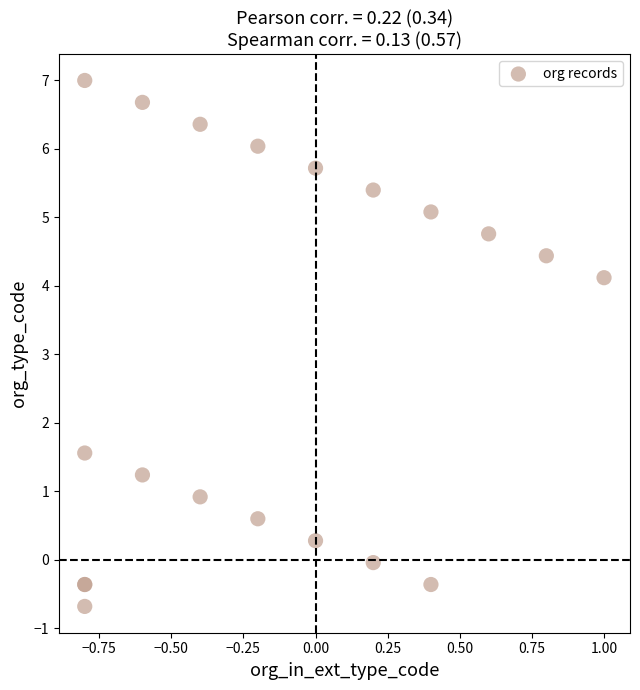

What Y value in the scatter plot is closest to 3?

4.1